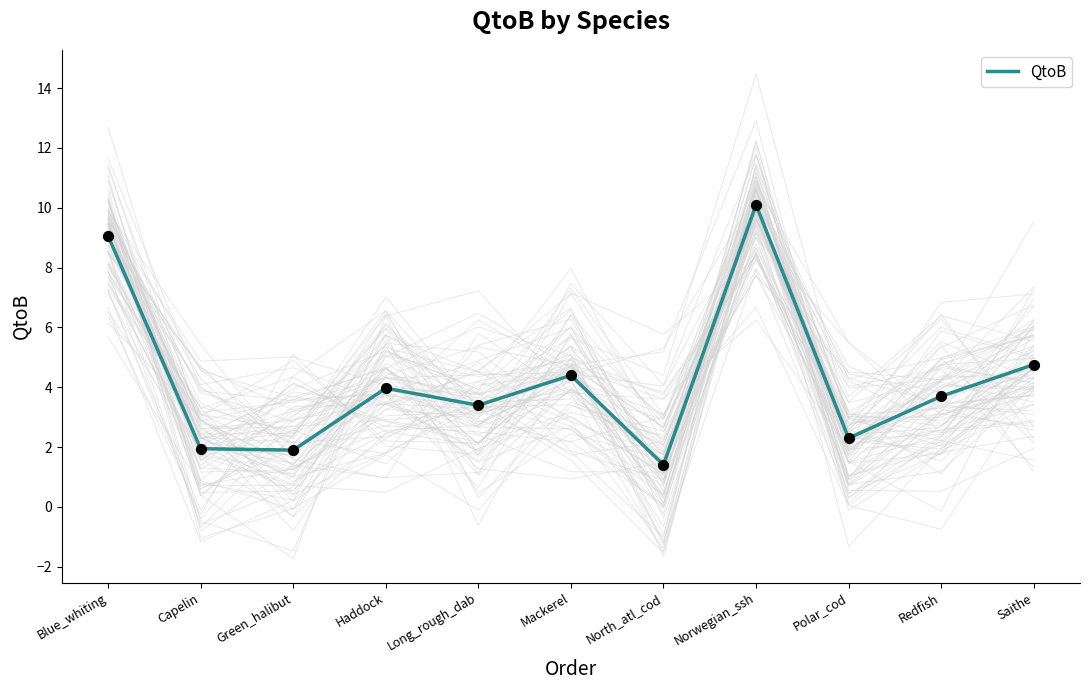

What is the ratio of the value at Green_halibut to the value at Saithe?

0.4